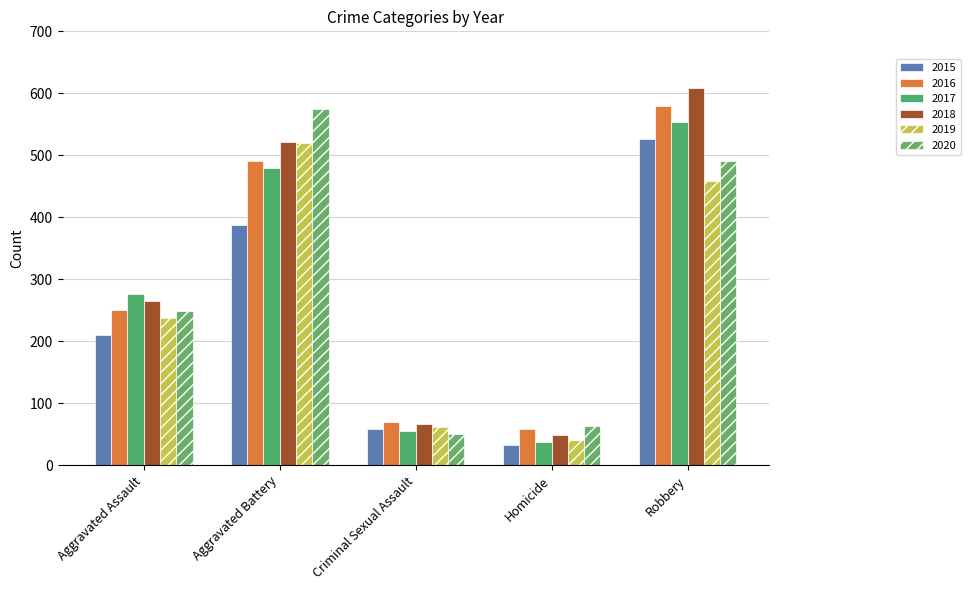

Where is 2016 nearest to the value 319?

Aggravated Assault